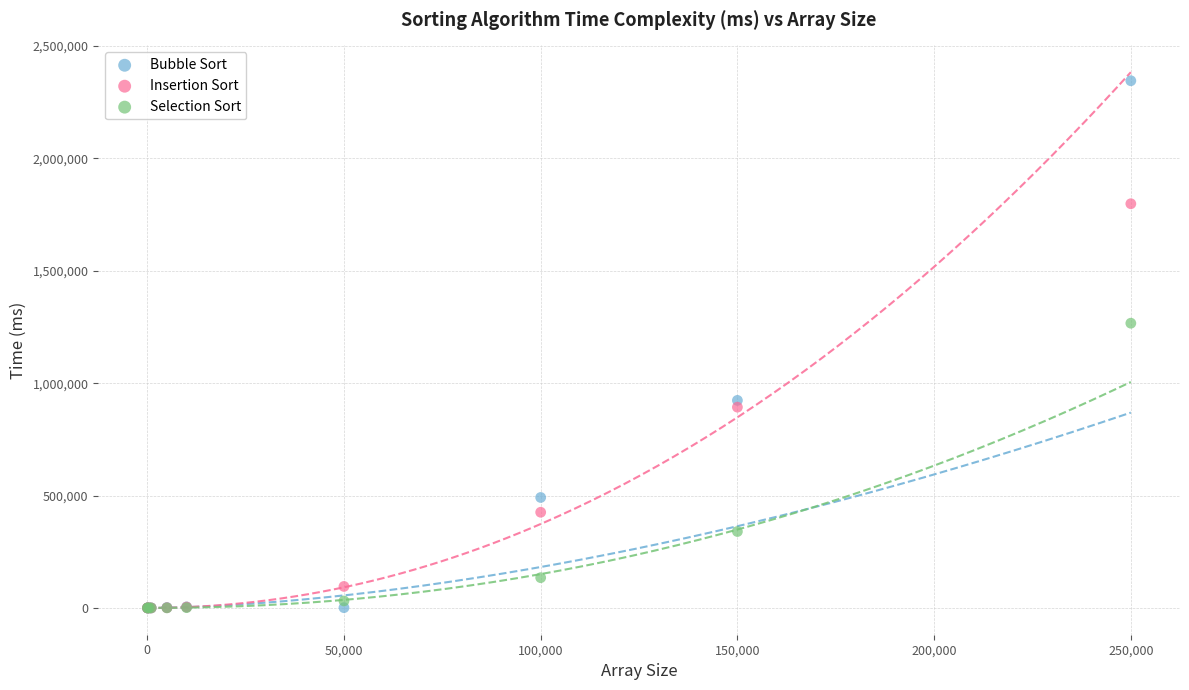

In the Bubble Sort series, what Y value is closest to 1172839?

923456.8